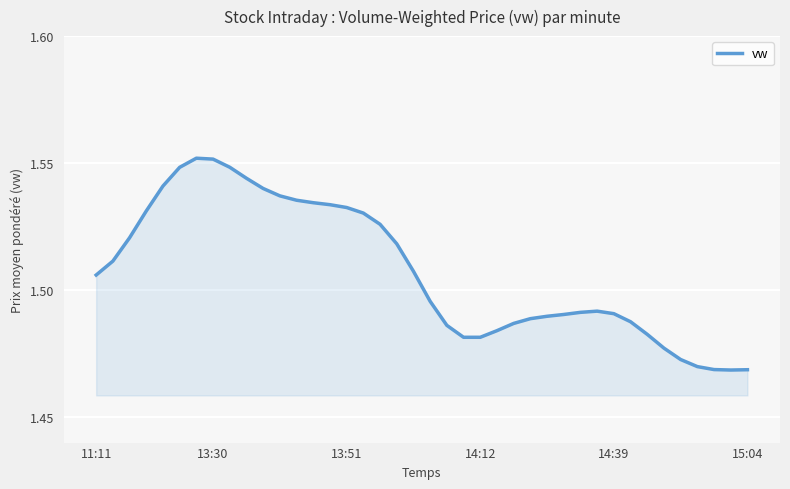

Reading left to right, transcribe all the data shown in this chart.

1.5	1.5	1.5	1.5	1.5	1.5	1.6	1.6	1.5	1.5	1.5	1.5	1.5	1.5	1.5	1.5	1.5	1.5	1.5	1.5	1.5	1.5	1.5	1.5	1.5	1.5	1.5	1.5	1.5	1.5	1.5	1.5	1.5	1.5	1.5	1.5	1.5	1.5	1.5	1.5